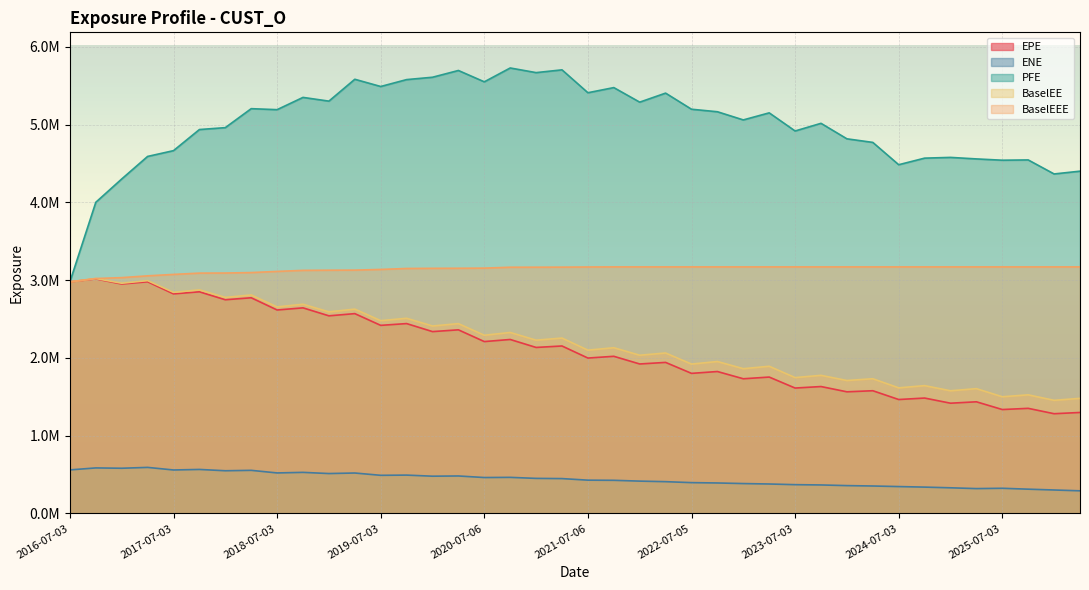

The ENE series shows 586243.0 at 2016-10-03. True or false?

True